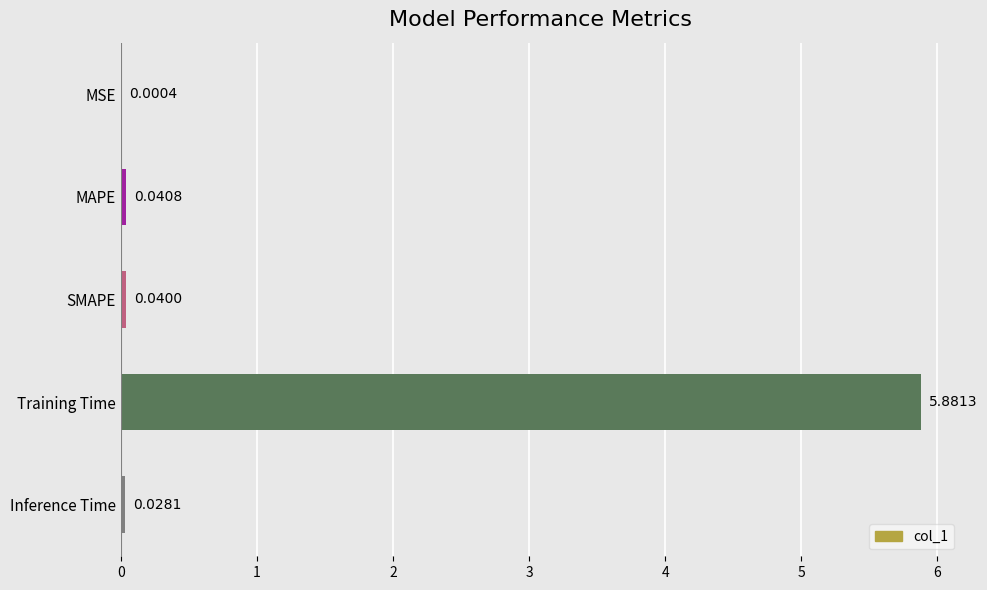

What is the change in value from Training Time to Inference Time?

-5.9